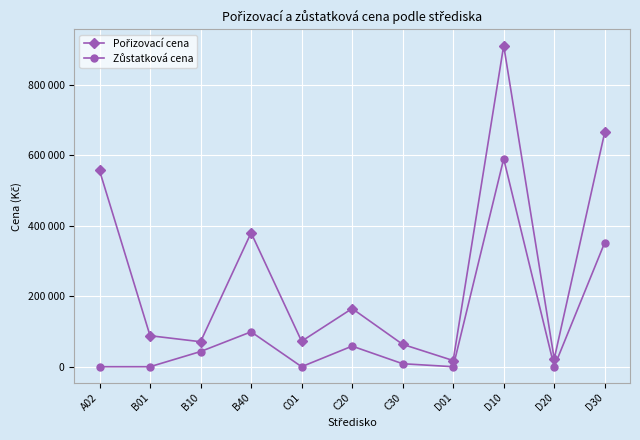

Does the chart have visible grid lines?

Yes